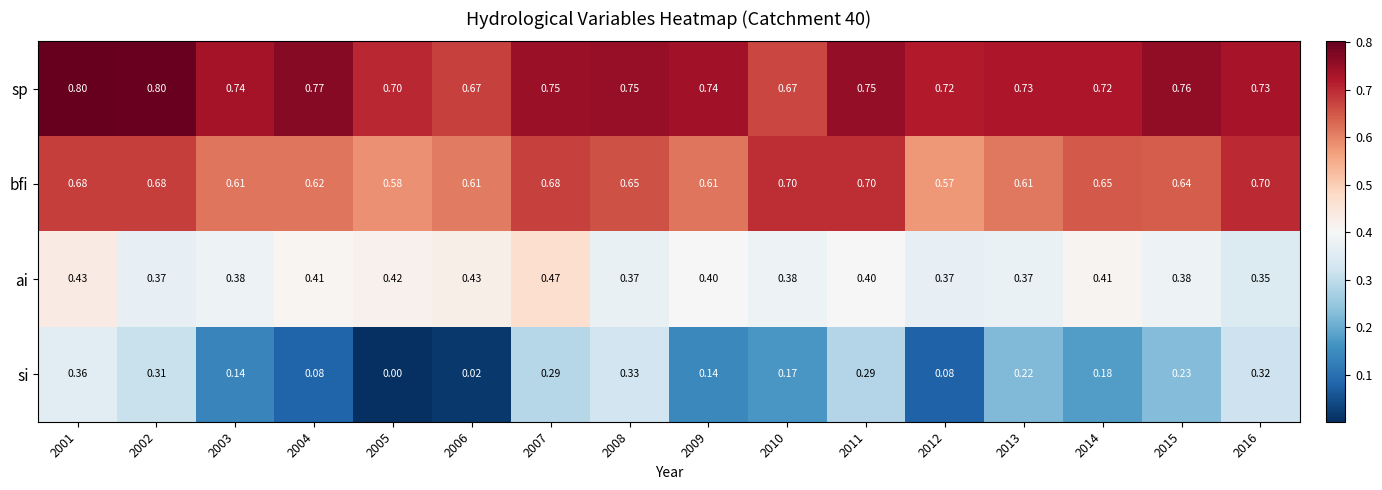

Which series has the largest total across all categories?

sp